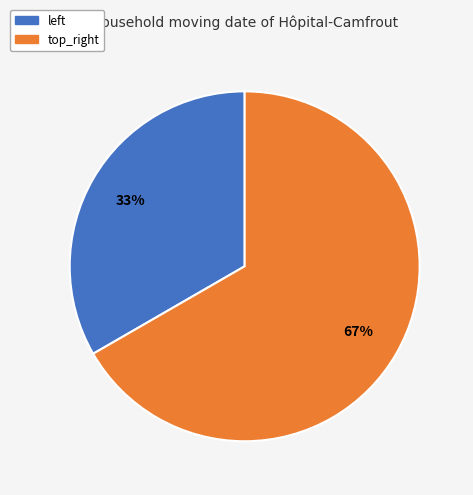

Does any single category account for the majority?

Yes